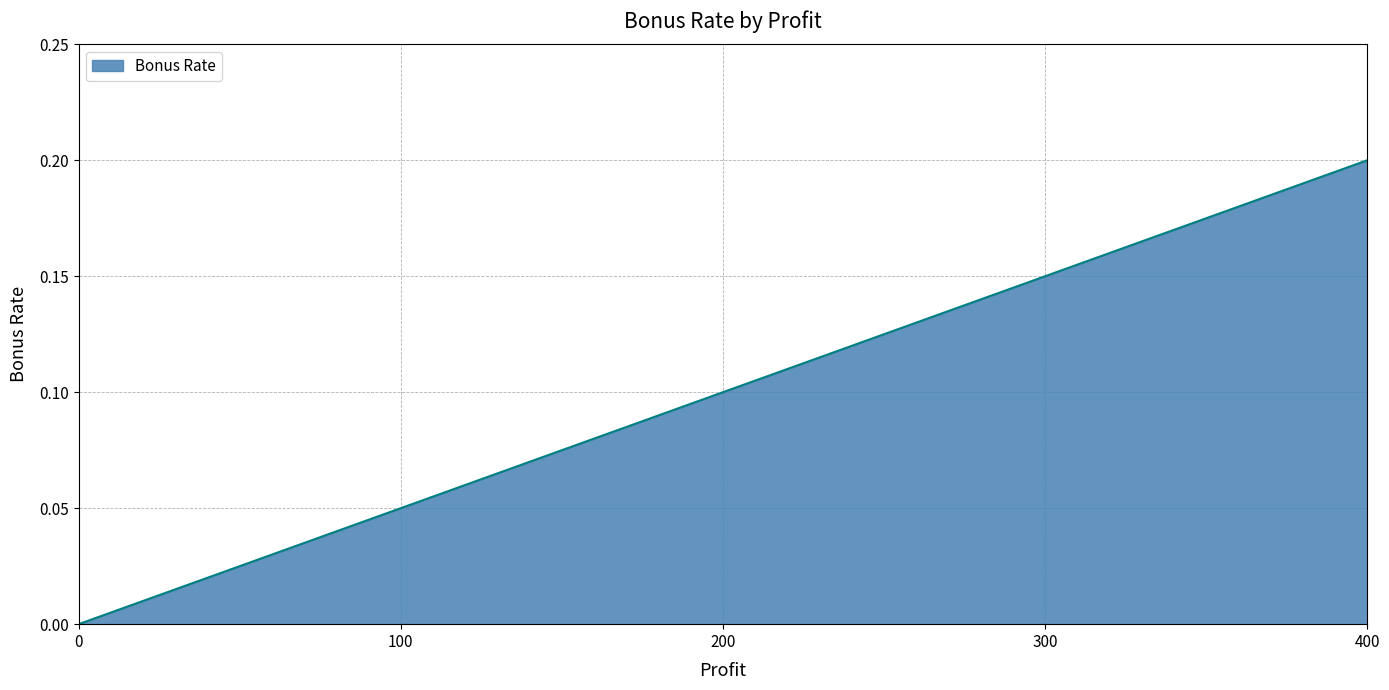

How many values are between 0 and 1?

5